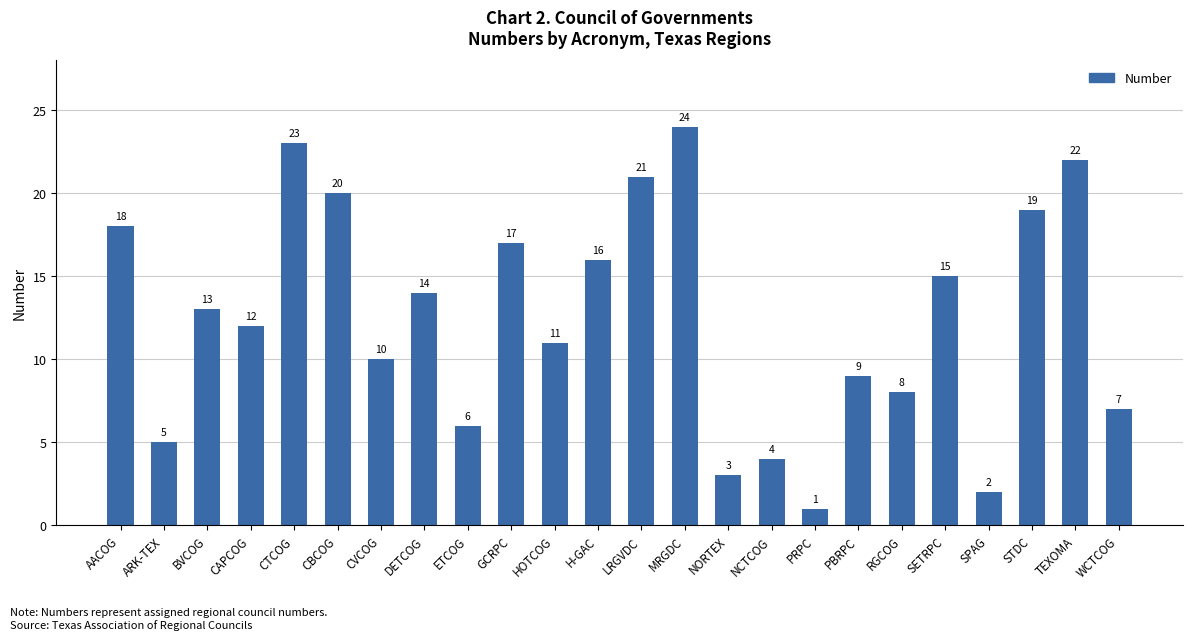

What is the difference between the second highest and second lowest values?

21